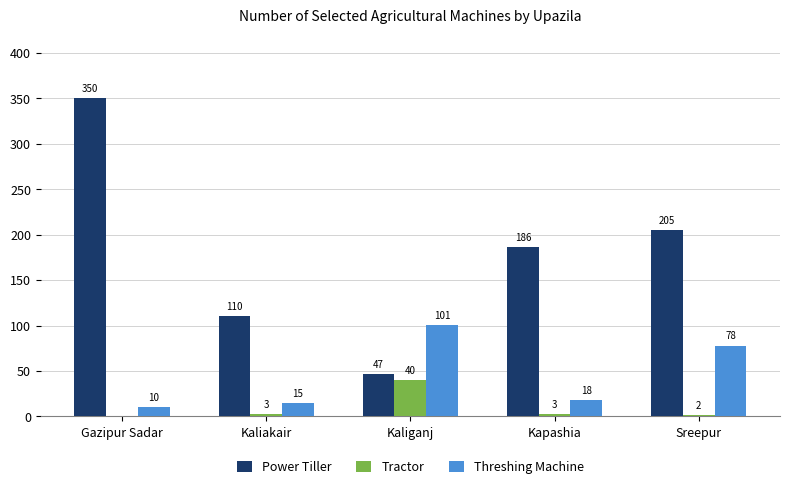

Between Gazipur Sadar and Kapashia, which series saw the biggest shift?

Power Tiller